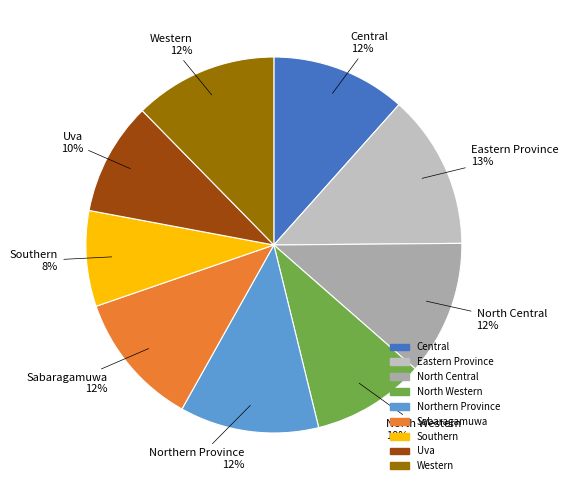

Combined, do Western and North Western account for over 50%?

No